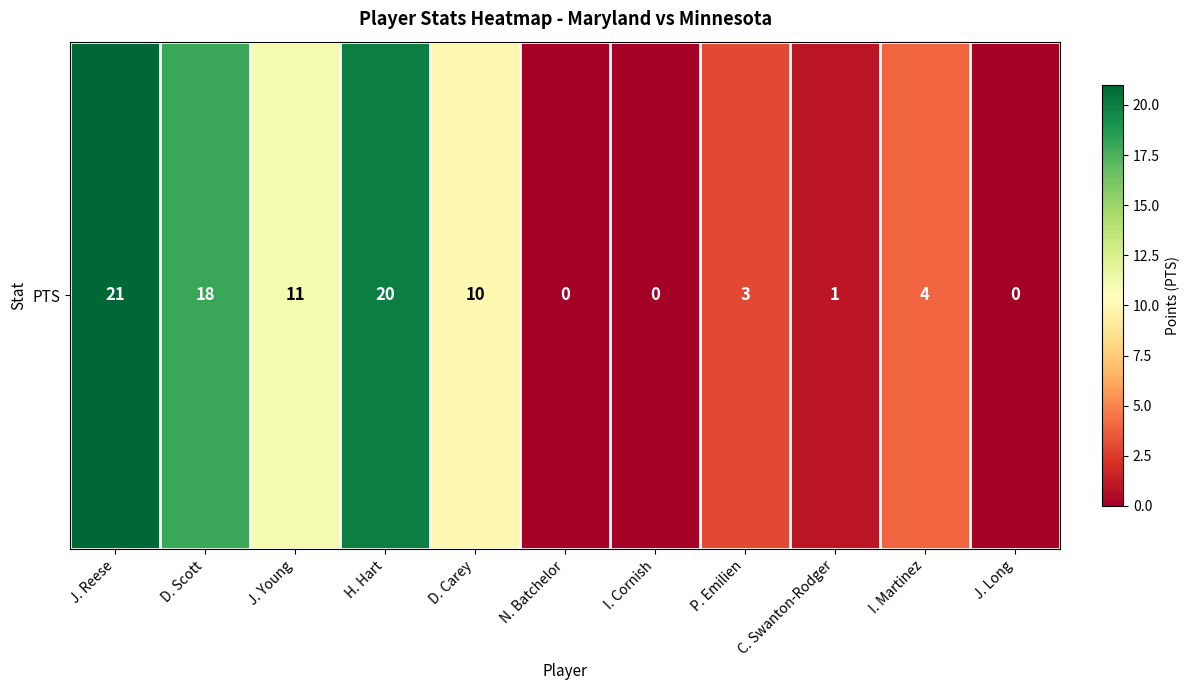

At which label does the data first exceed 4?

J. Reese